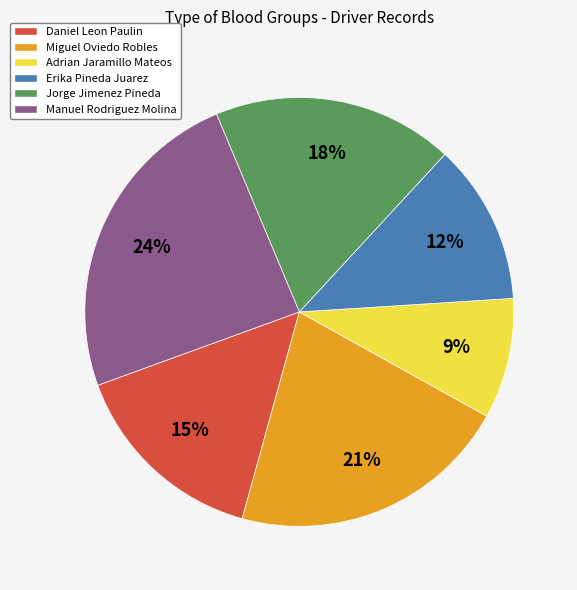

Does any single category account for the majority?

No